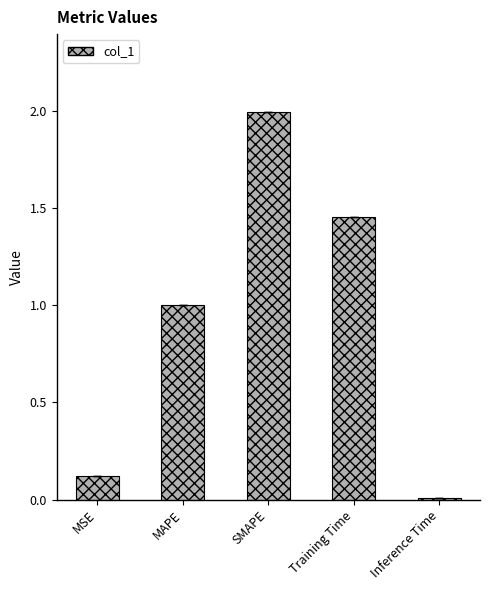

At which category does the chart reach its minimum across all series?

Inference Time